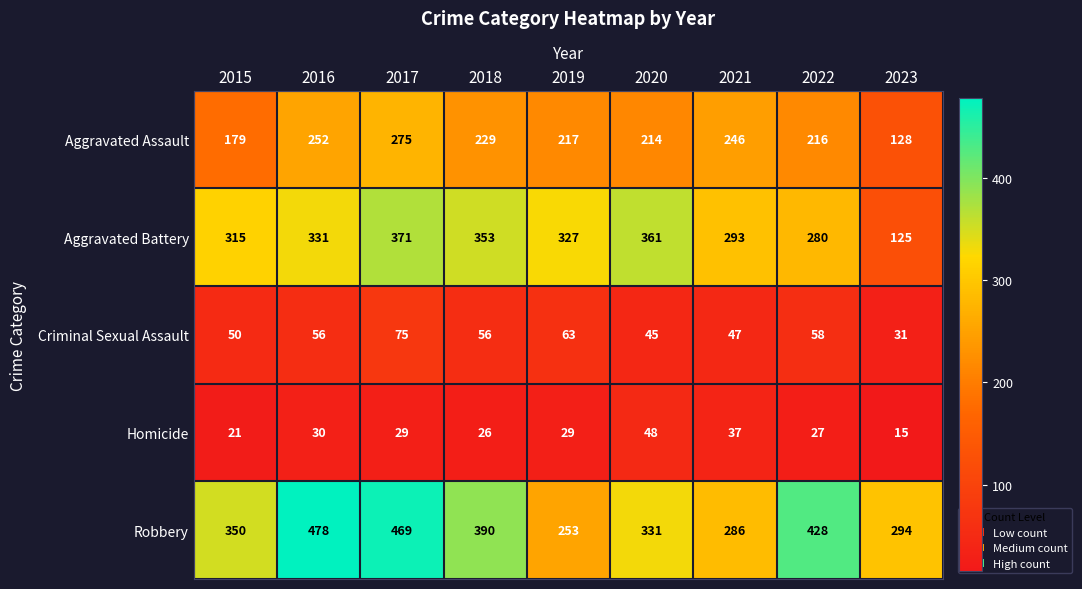

What is the smallest value displayed?

15